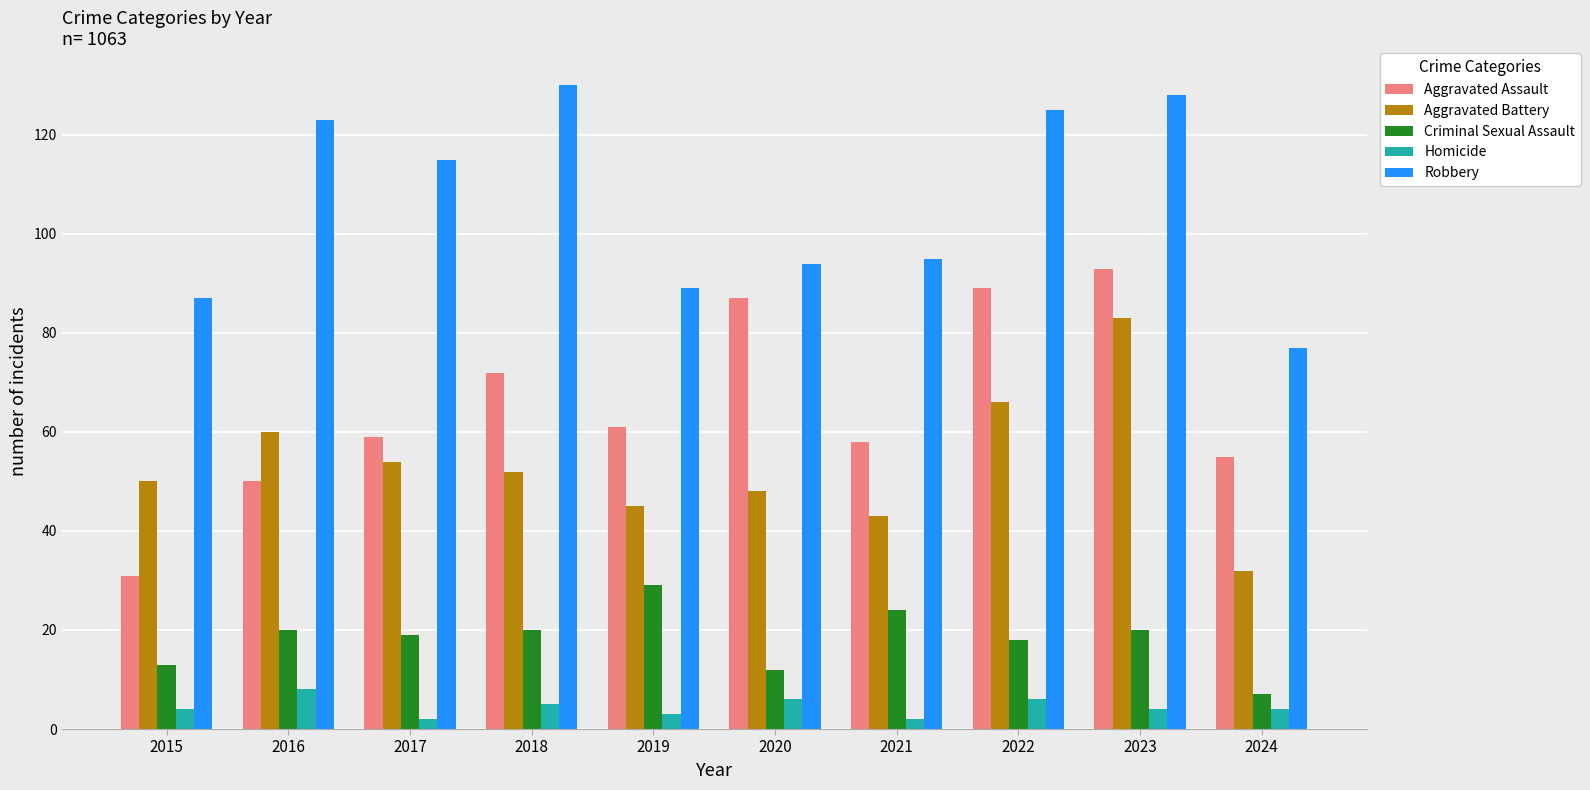

At which label does Aggravated Assault reach its peak?

2023